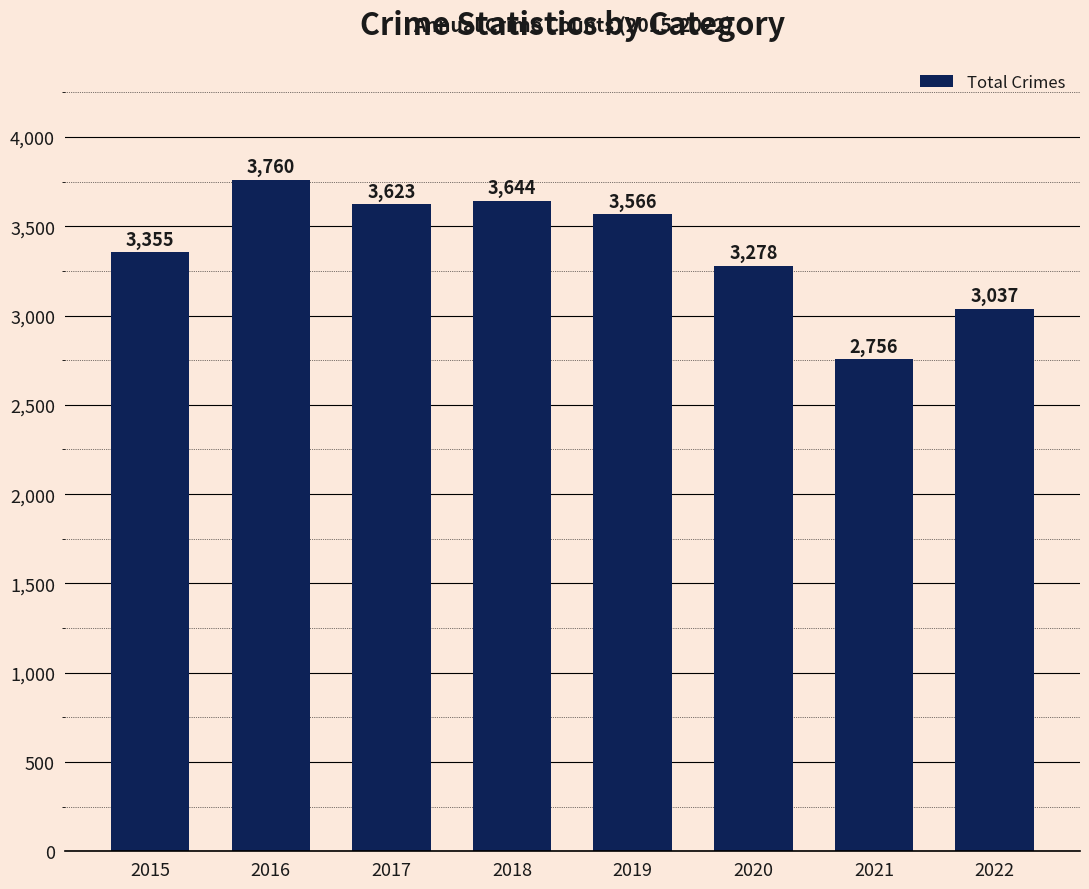

What is the sum of all values?

27019